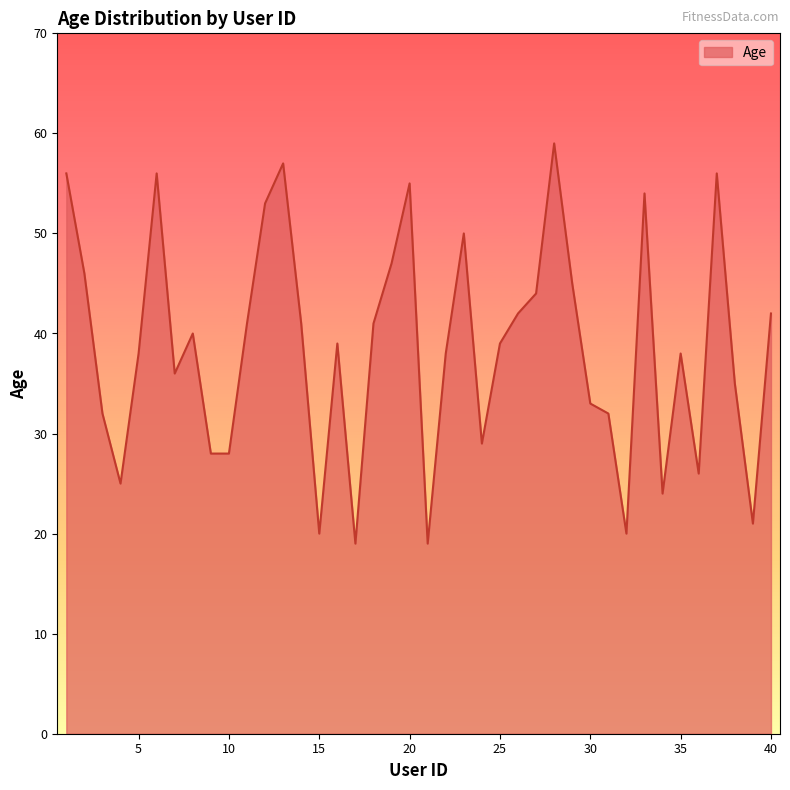

What is the smallest value displayed?

19